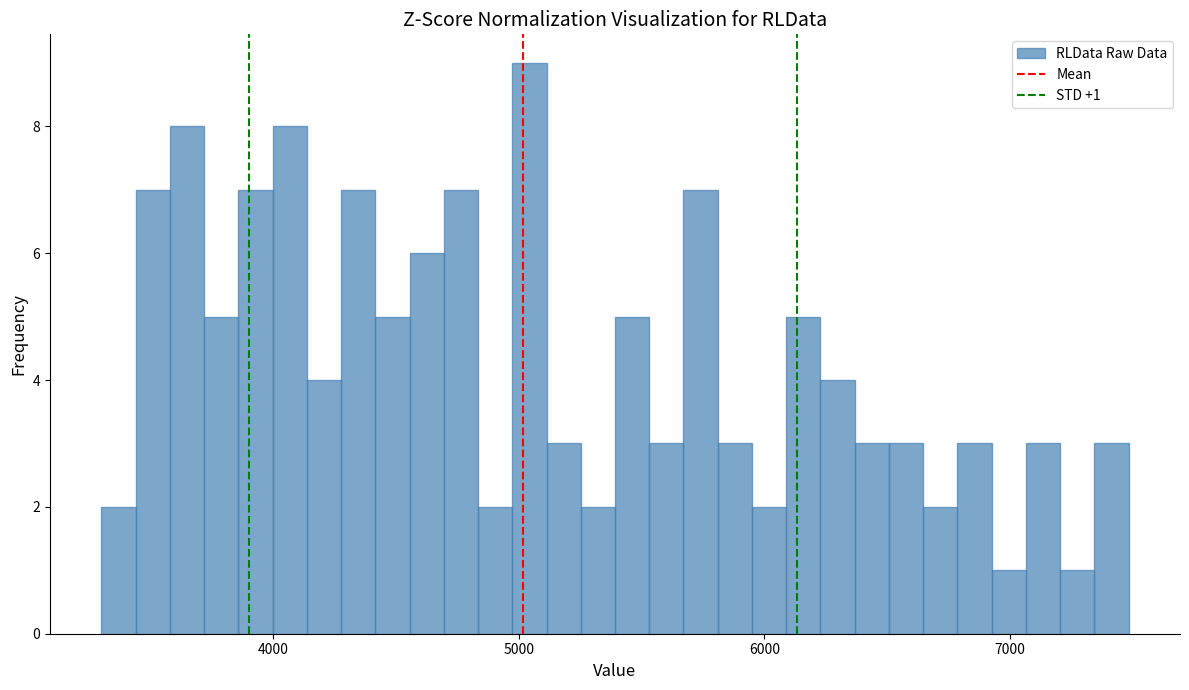

Read against the x-axis, roughly where is the centre of the tallest bar?

5000